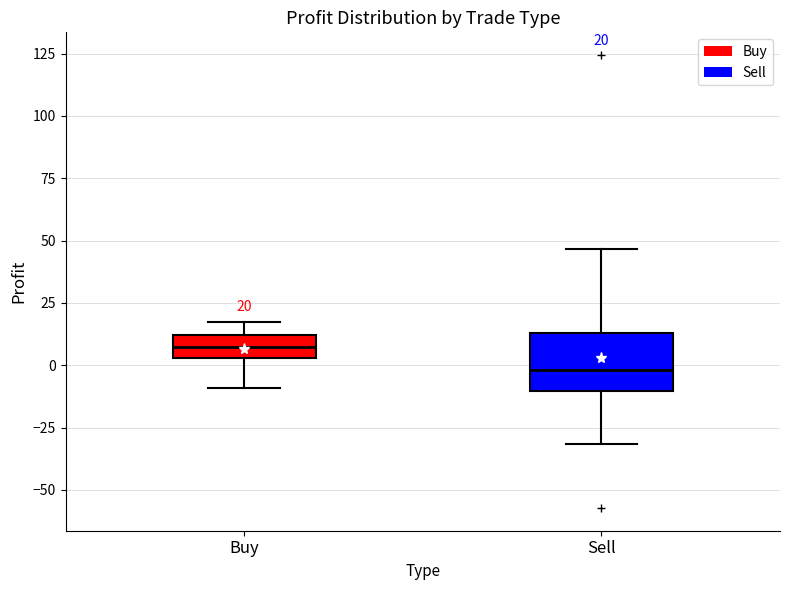

Which box's median line is the lowest?

Sell